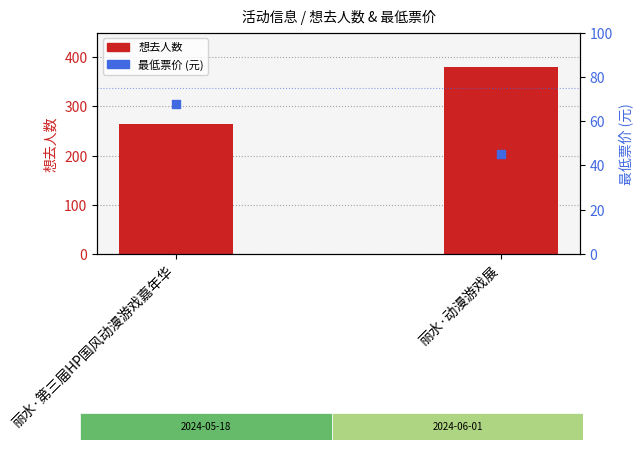

Which series has the largest total across all categories?

想去人数